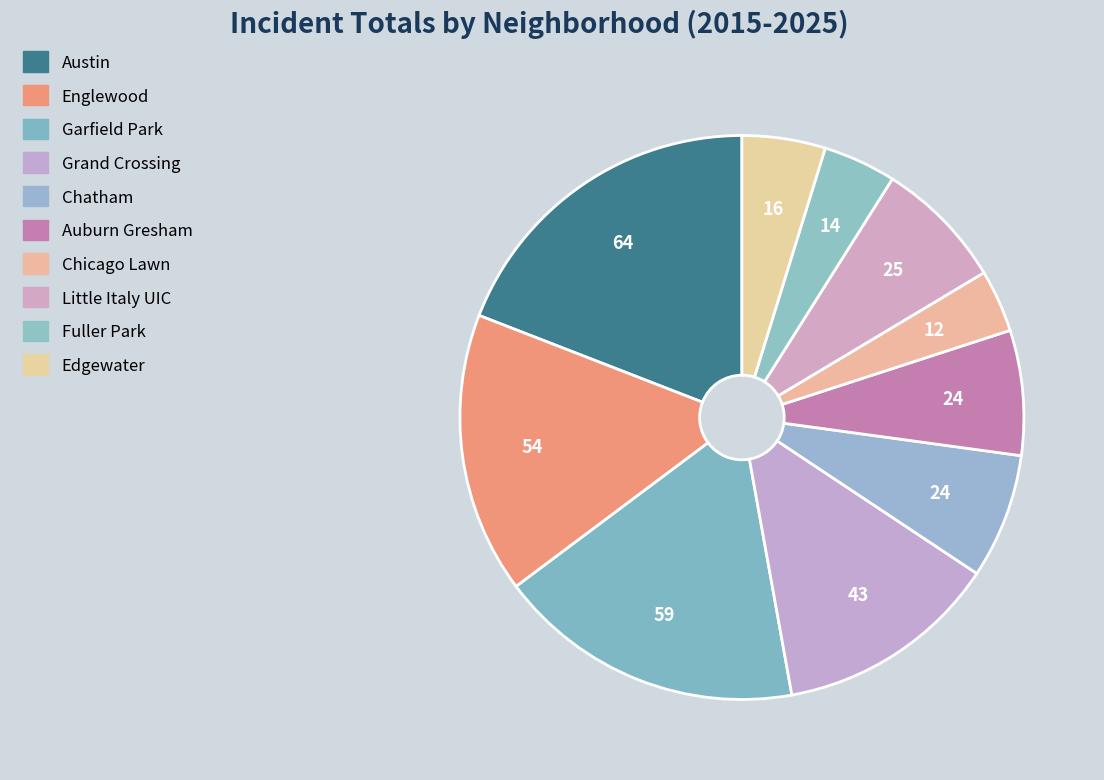

True or false: Fuller Park accounts for 4% of the total.

True